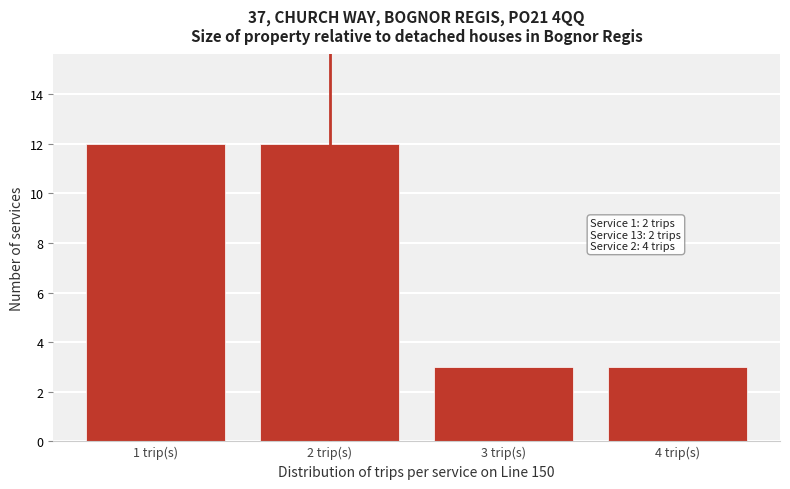

Reading right to left, extract all data points from this chart.

3	3	12	12